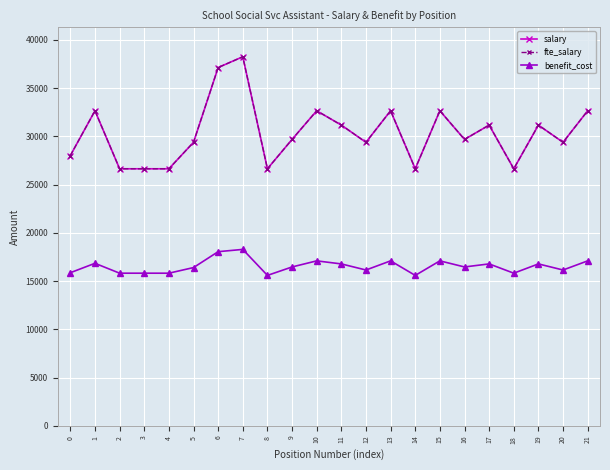

What is the difference between the salary values at 0 and 20?

1371.4